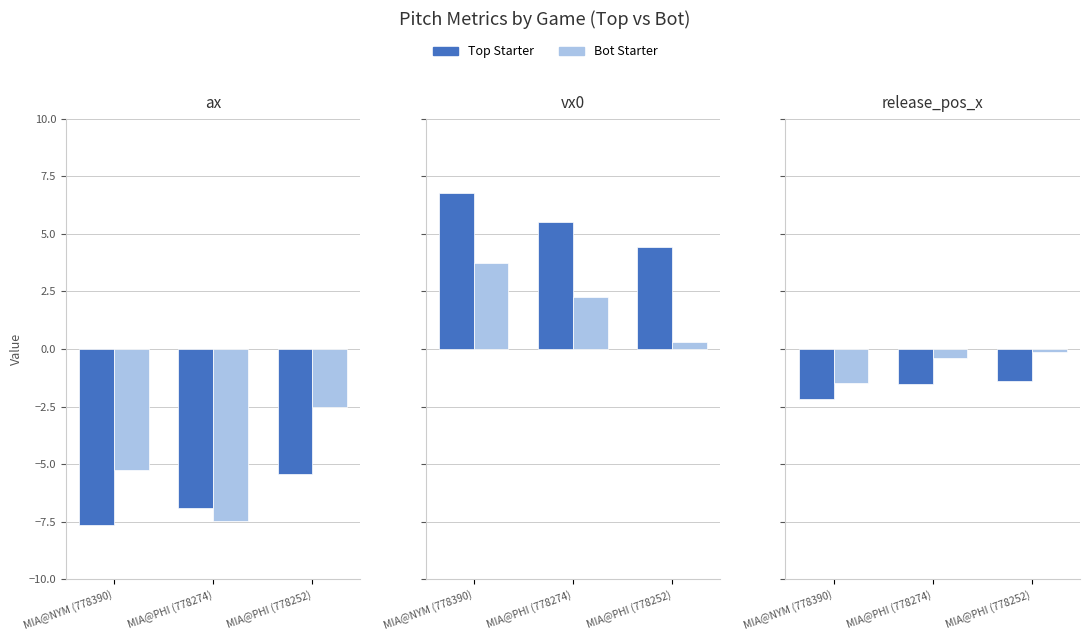

What is the label of the 2nd bar from the left?

MIA@PHI (778274)